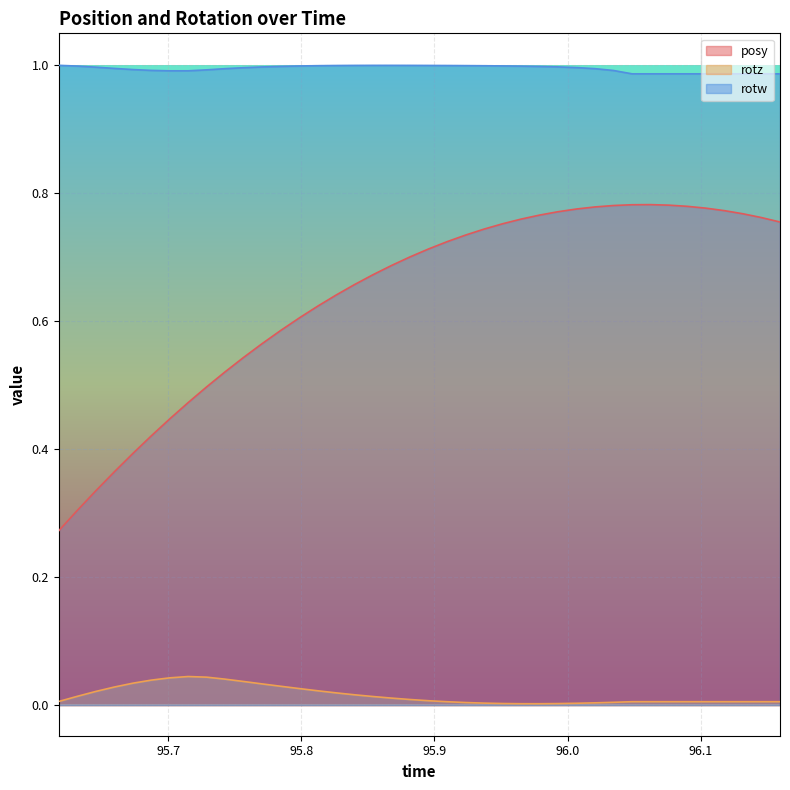

At which category is the sum across all series the highest?

96.03442